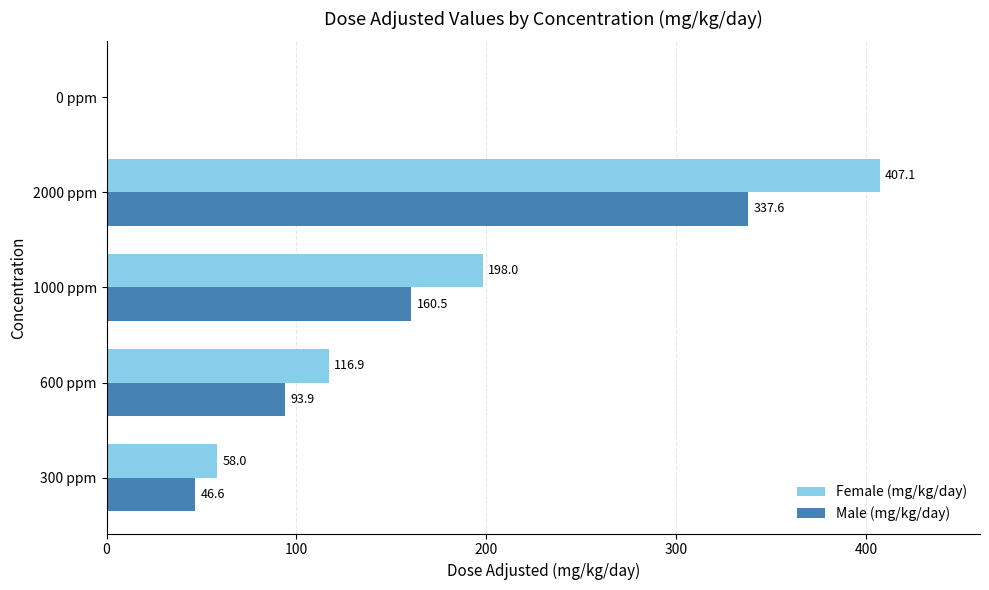

Which series has the largest range (max minus min)?

Female (mg/kg/day)